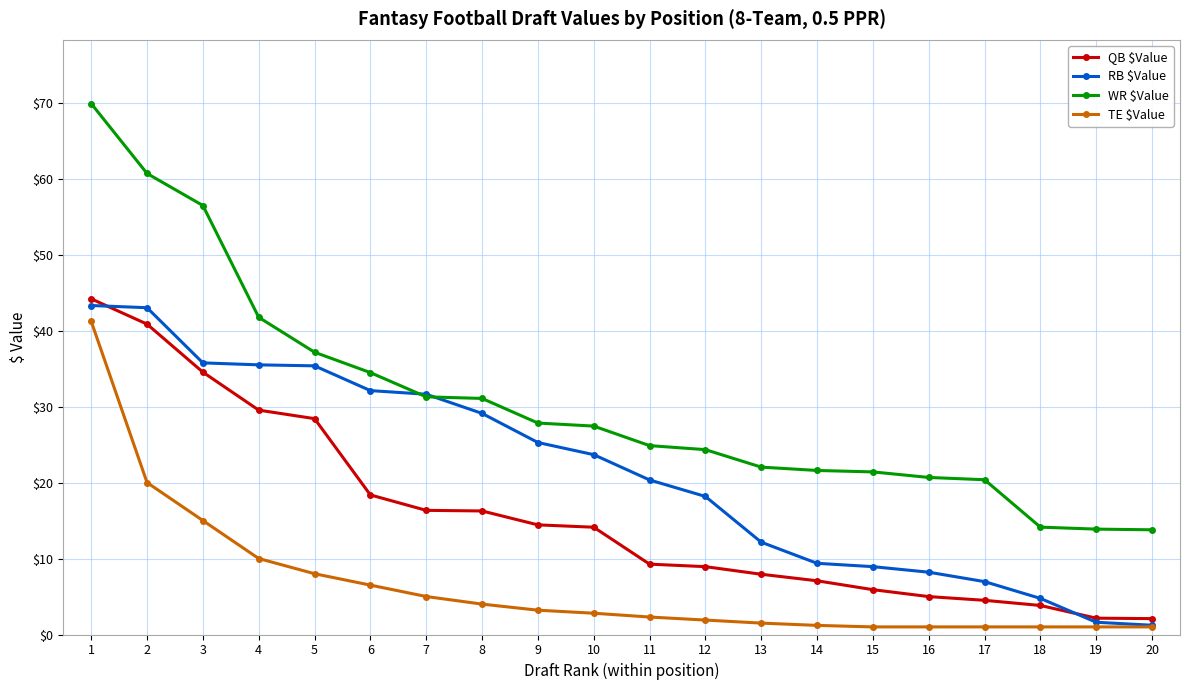

Which series has the largest range (max minus min)?

WR $Value